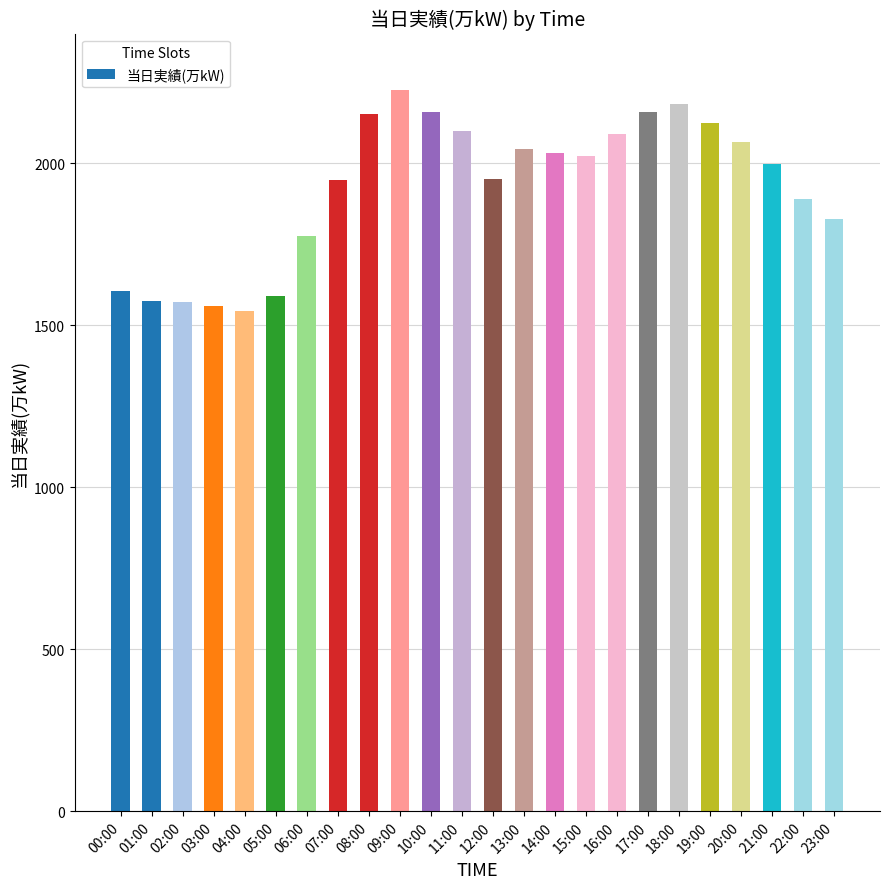

How many bars are there in total?

24